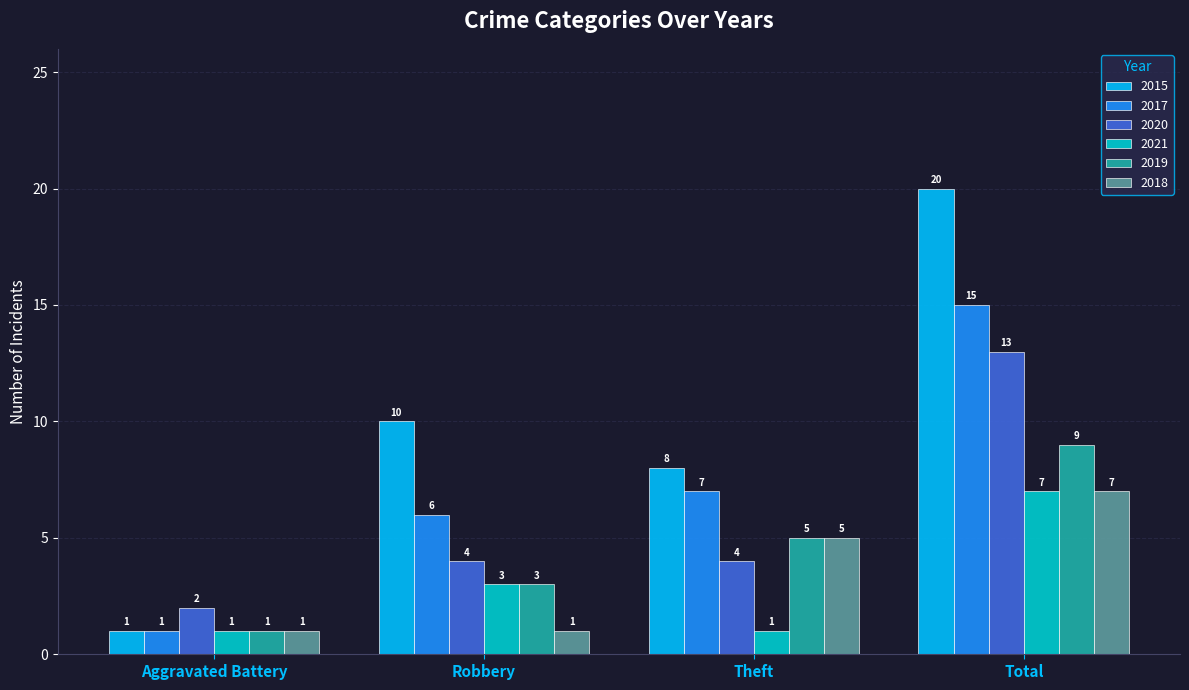

Reading left to right, transcribe all the data shown in this chart.

2015: 1	10	8	20
2017: 1	6	7	15
2020: 2	4	4	13
2021: 1	3	1	7
2019: 1	3	5	9
2018: 1	1	5	7